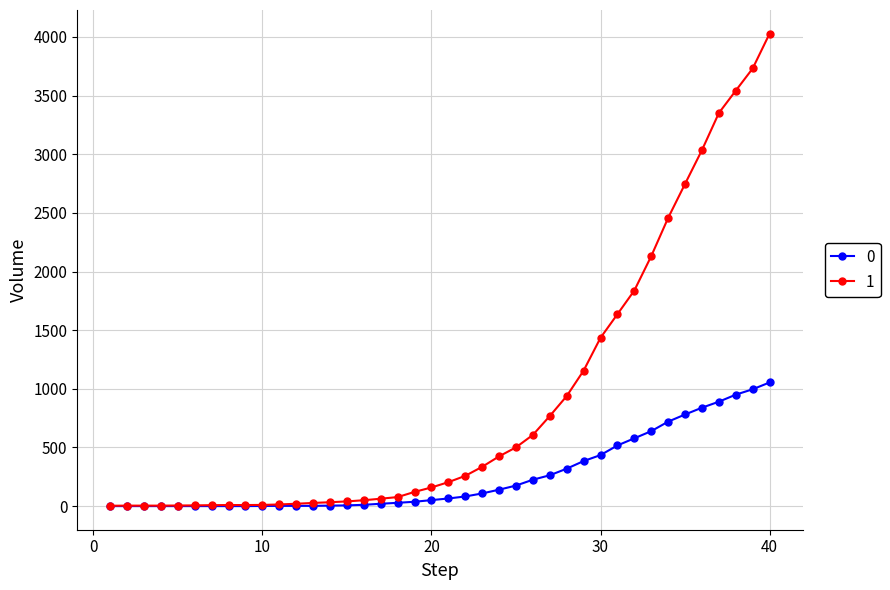

At how many categories does at least one series exceed 2845?

5